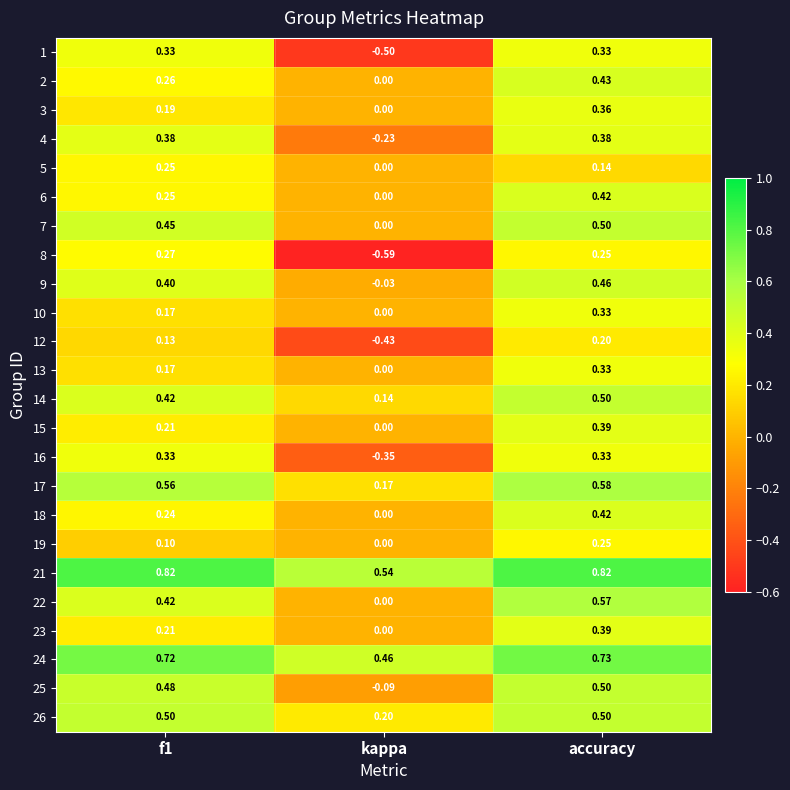

Where is 3 nearest to the value 0?

kappa